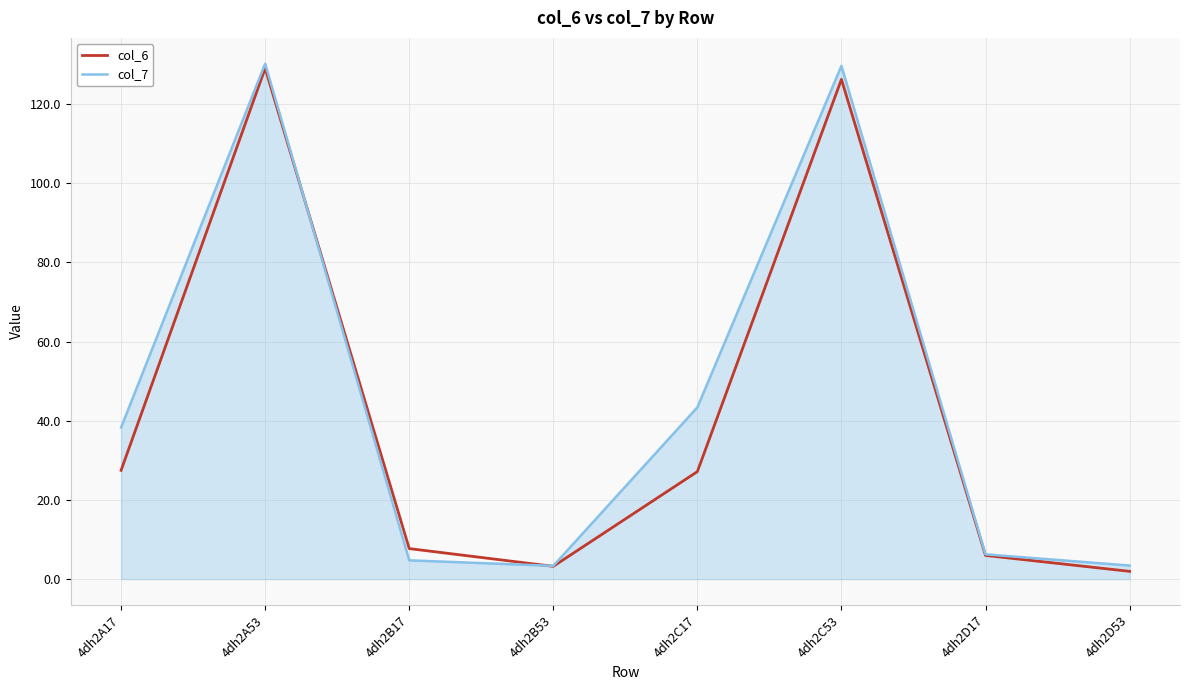

What is the maximum value for col_6?

129.1